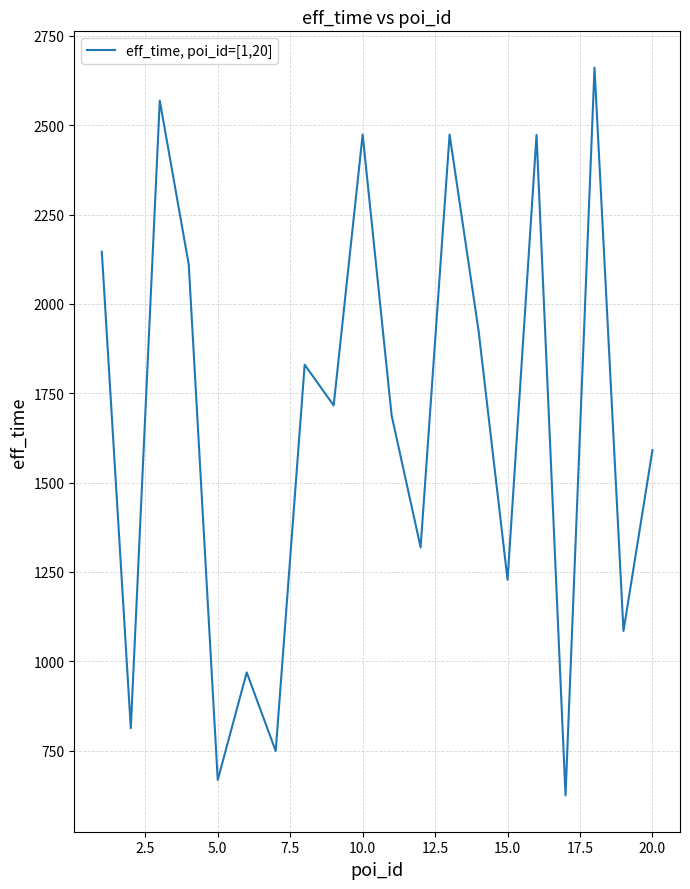

How many lines are shown in the chart?

1